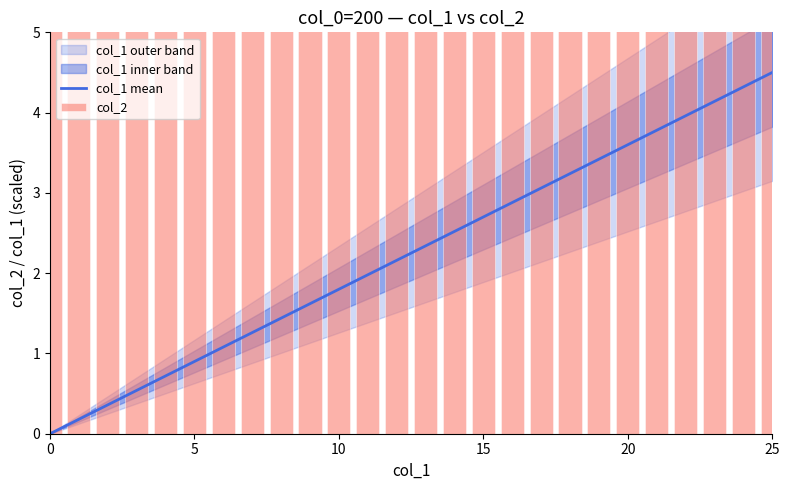

The col_1 mean series shows 0.5 at 6. True or false?

False